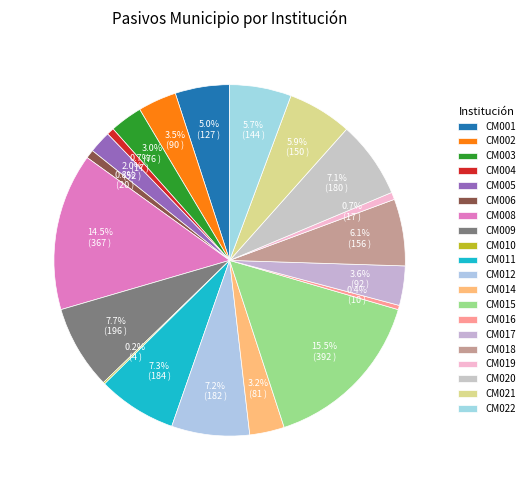

What is the total percentage of CM019 and CM011?

7.9%